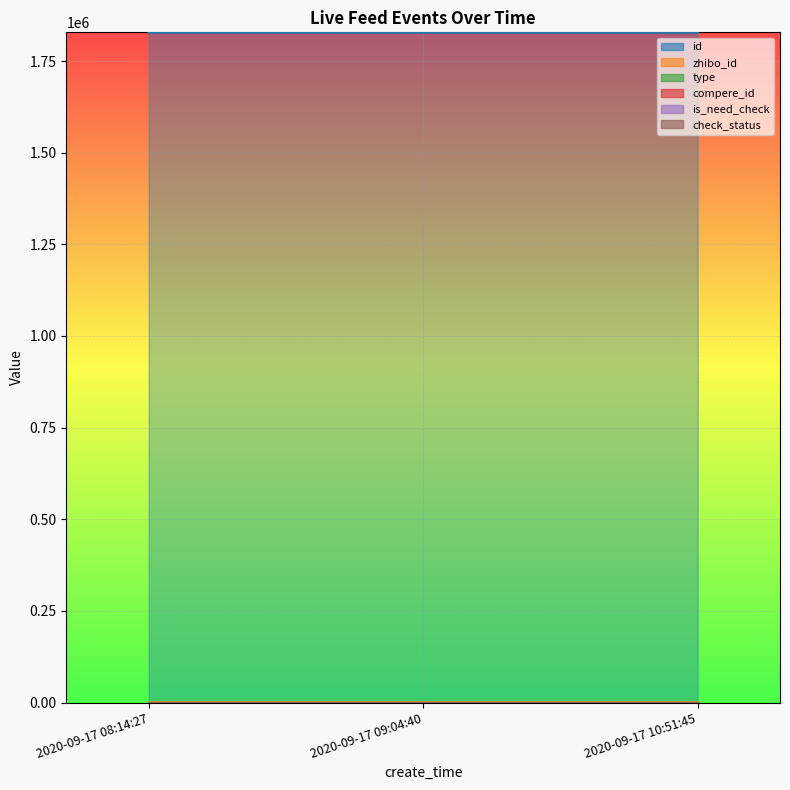

What is the difference between the id values at 2020-09-17 08:14:27 and 2020-09-17 10:51:45?

109